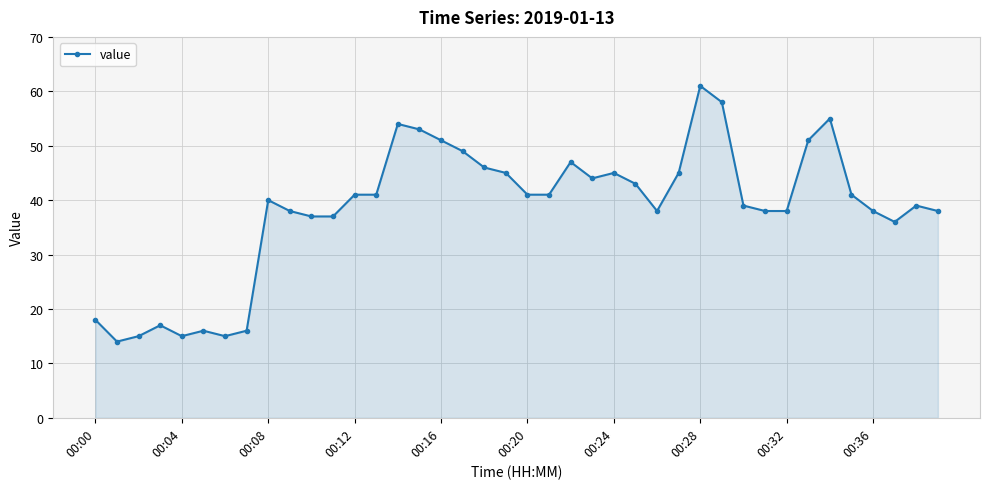

True or false: there are more than 0 points higher than both neighbors.

True